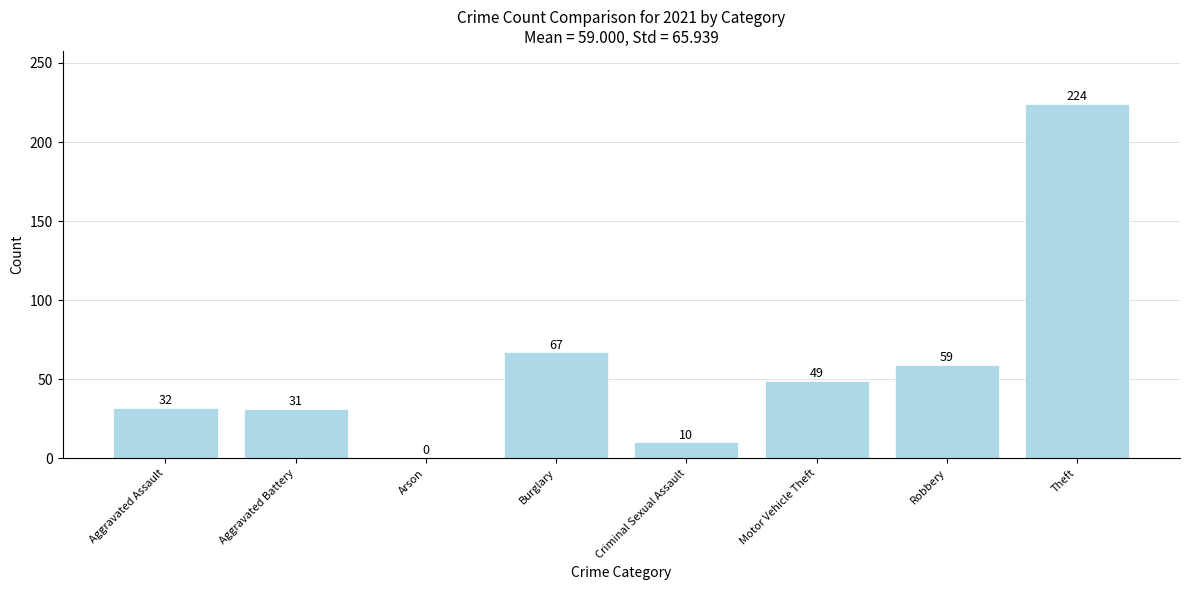

What is the change in value from Burglary to Theft?

+157